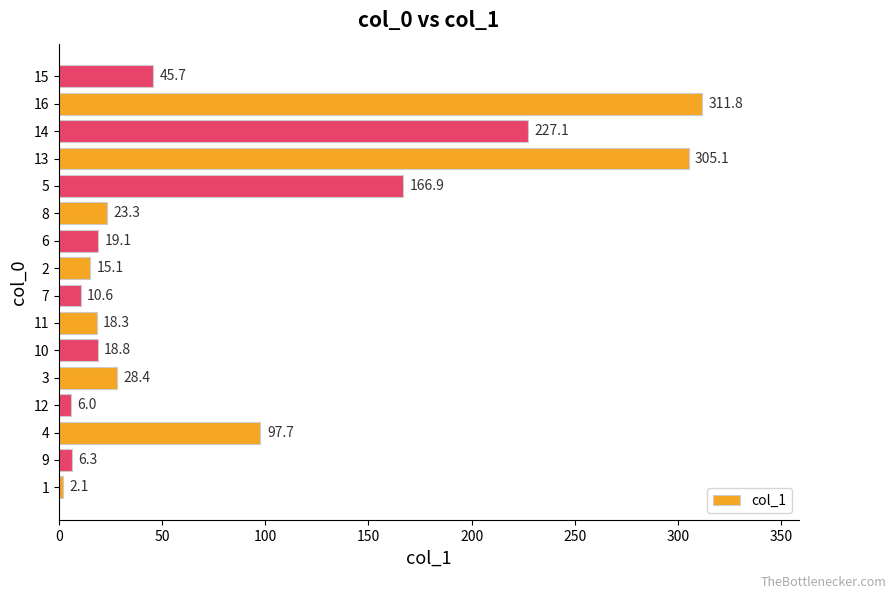

True or false: the data shows 364.5 at 14.

False